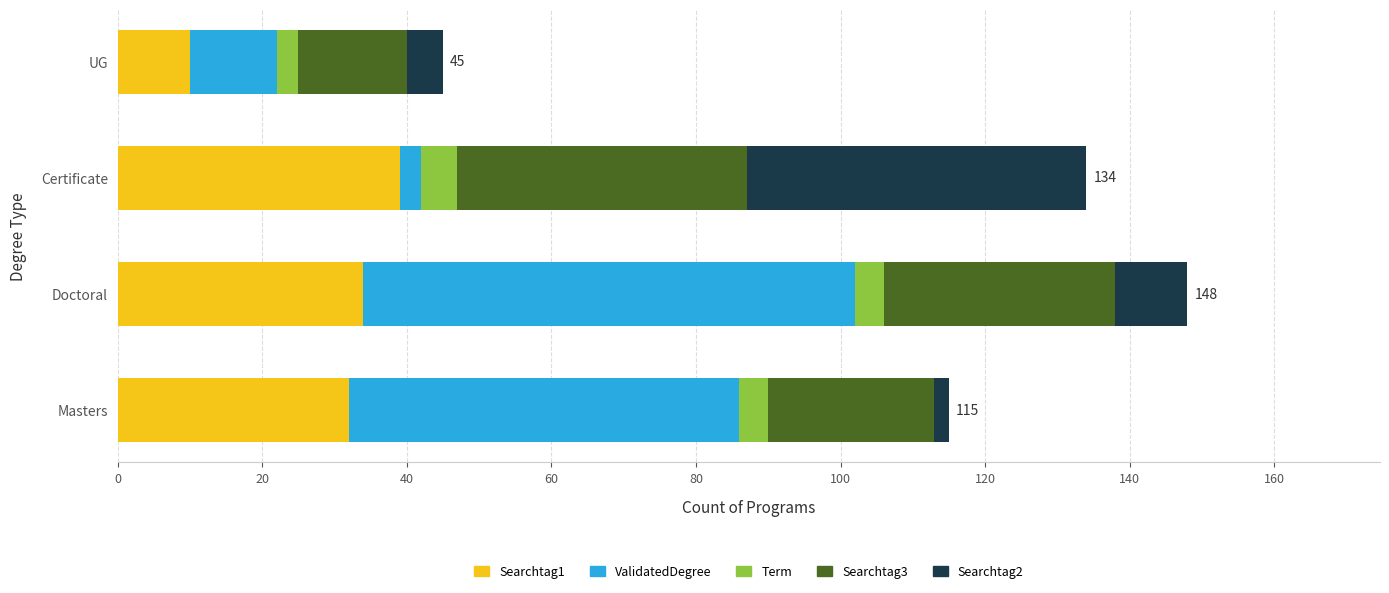

Which category has the lowest value in the Searchtag1 series?

UG